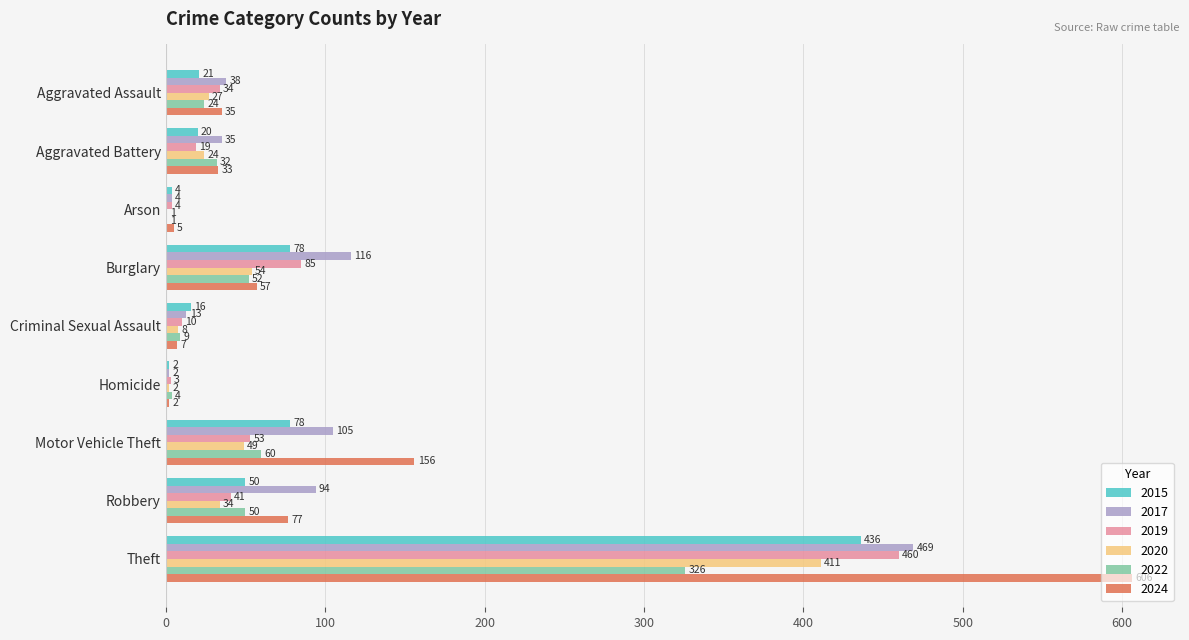

What is the sum of all 2020 values?

610